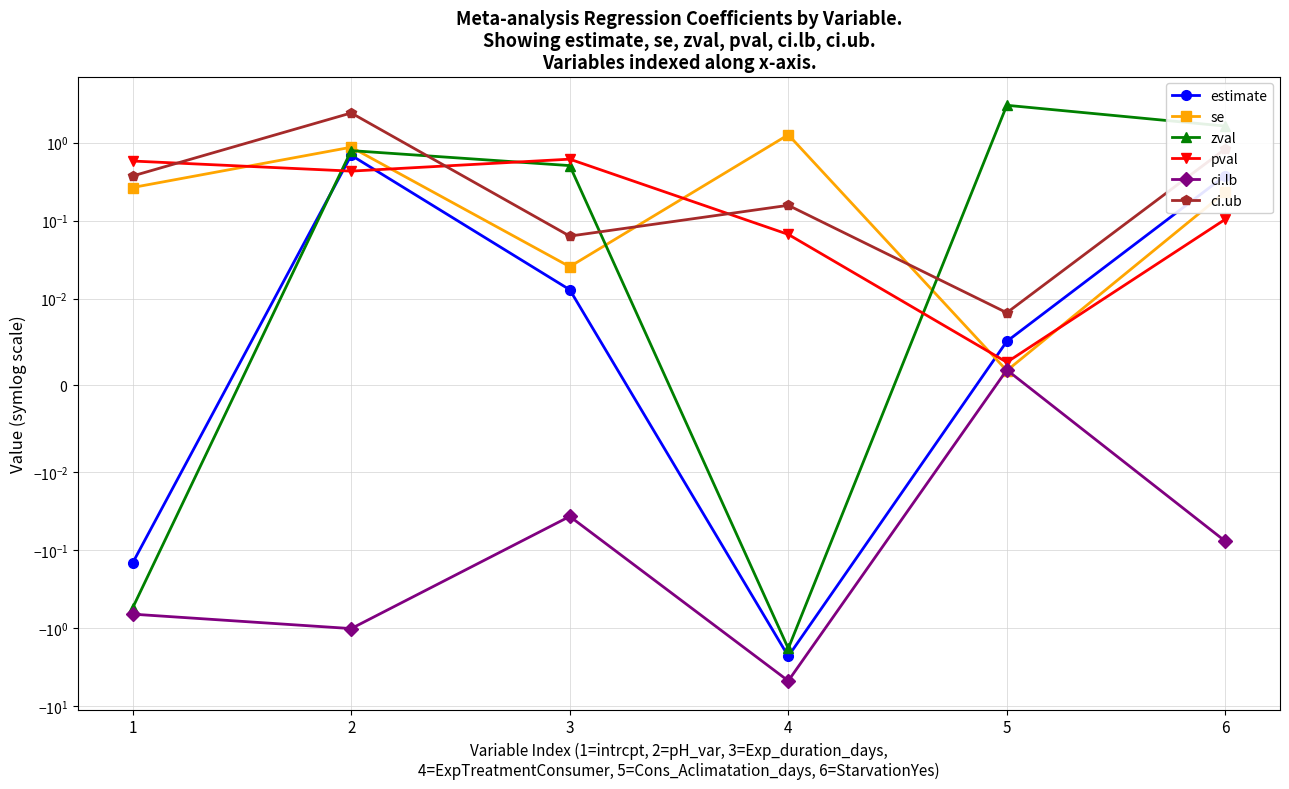

What is the sum of all estimate values?

-1.4